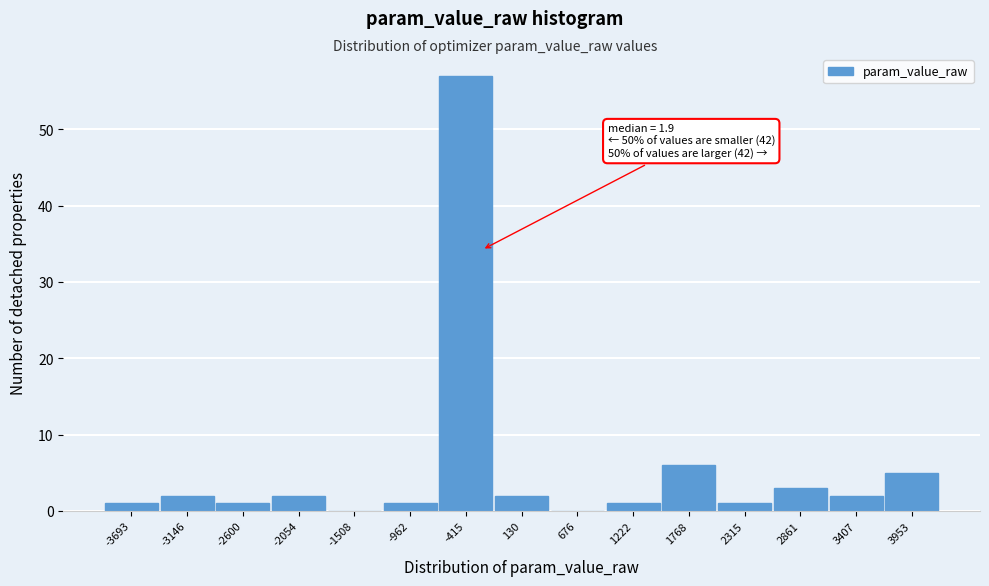

Reading left to right, list all the values displayed in this chart.

-3693=1	-3146=2	-2600=1	-2054=2	-1508=0	-962=1	-415=57	130=2	676=0	1222=1	1768=6	2315=1	2861=3	3407=2	3953=5